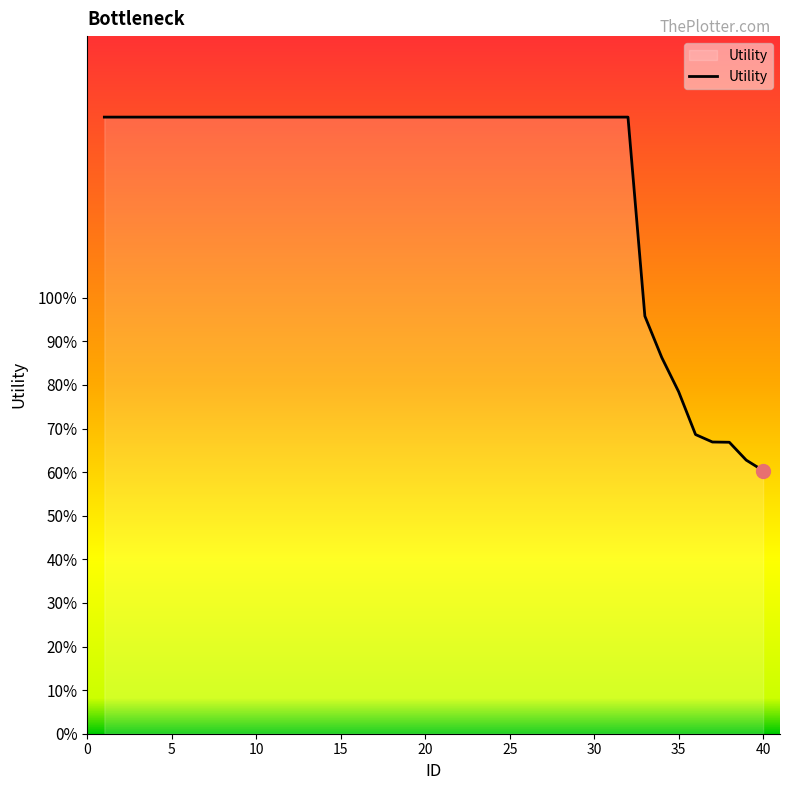

What is the difference between the maximum and minimum values?

0.8